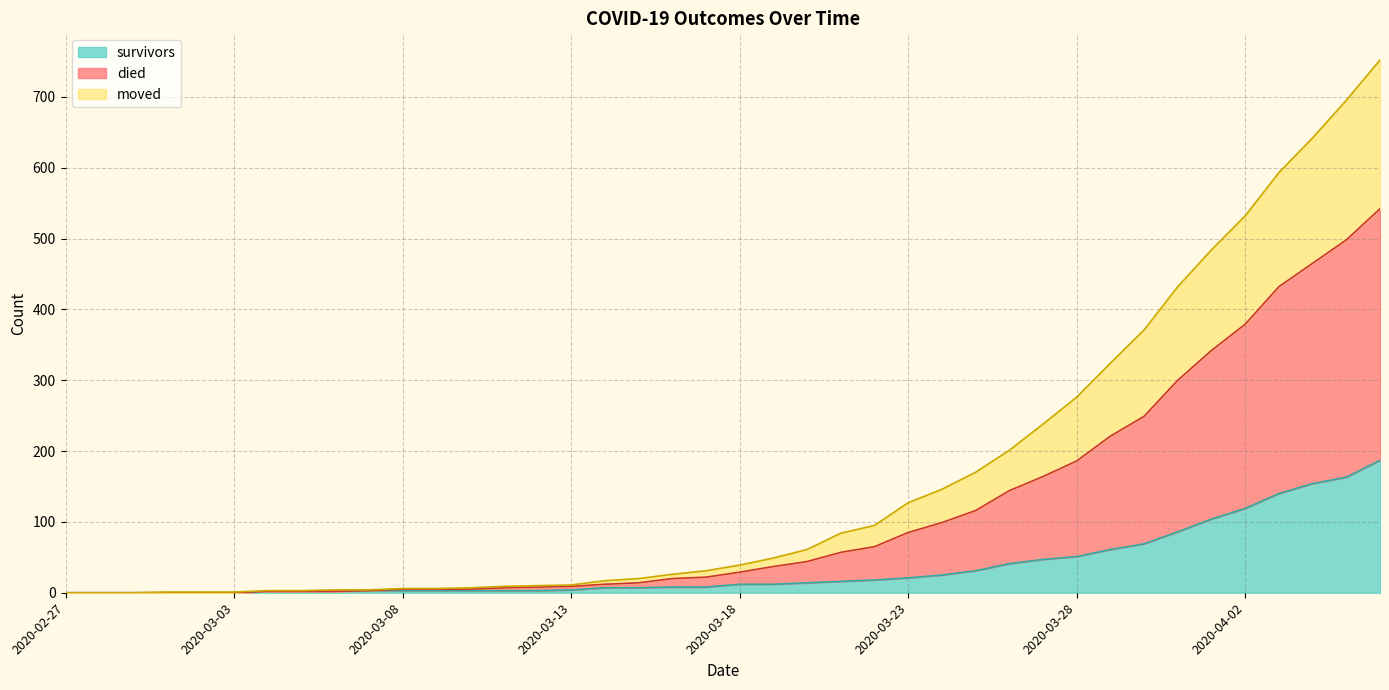

How many data points in survivors are less than 12?

20